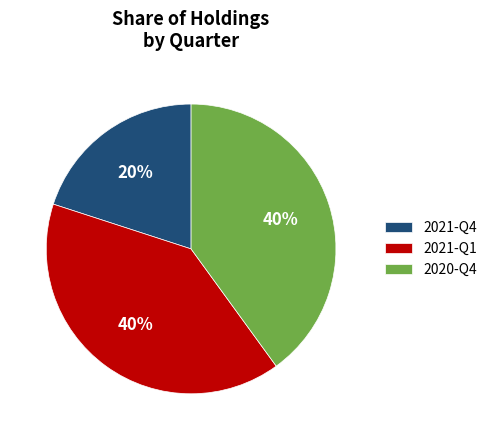

The 2021-Q4 slice represents 20% of the pie. True or false?

True